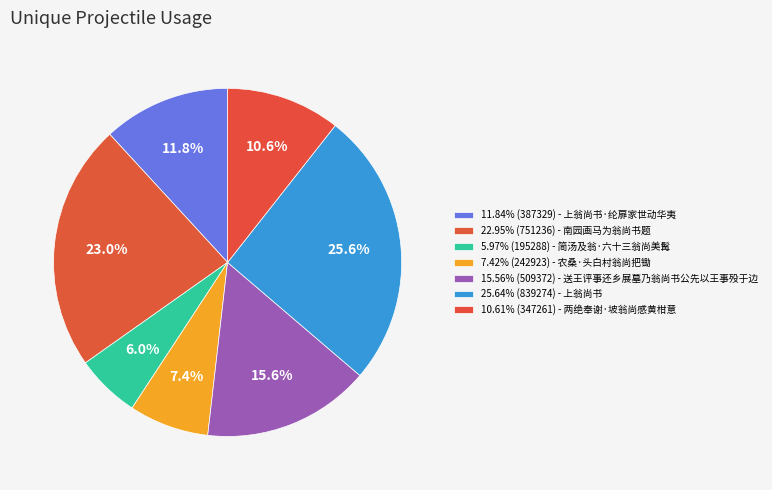

Count the number of slices in the pie.

7